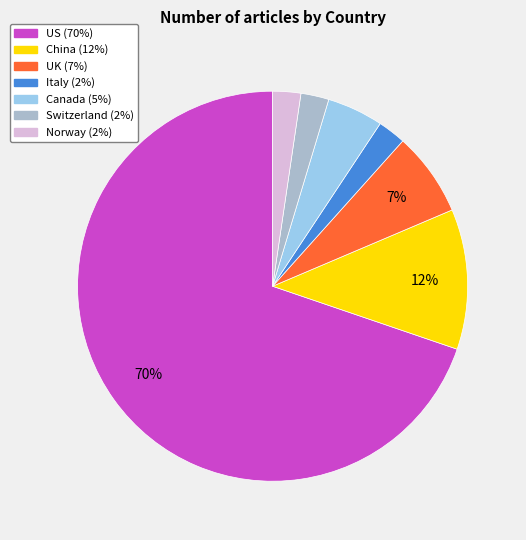

Is it true that Switzerland is 11% of the pie?

False